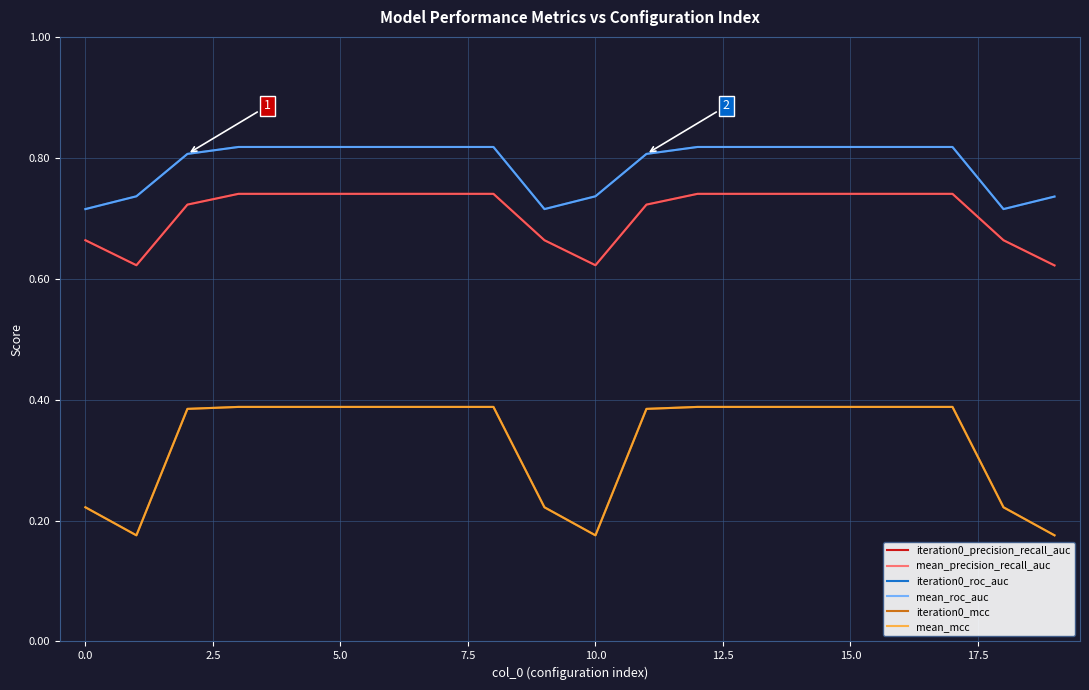

What is the lowest value of the mean_precision_recall_auc series?

0.6